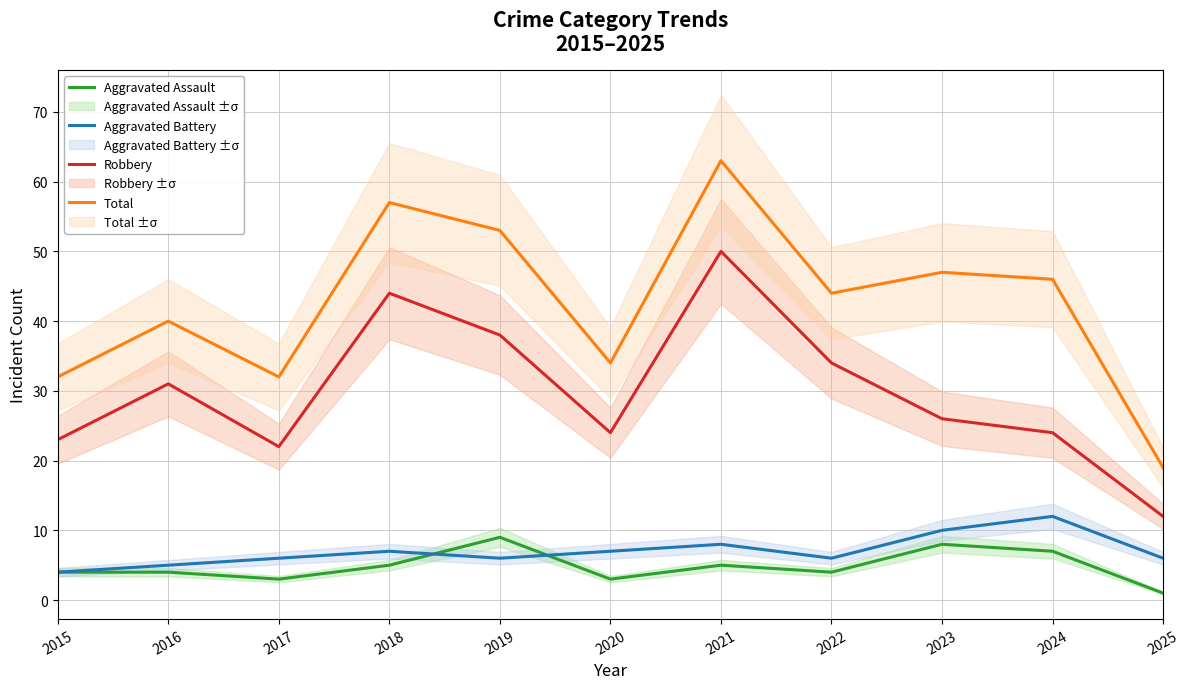

True or false: Aggravated Battery has a value of 11 at 2018.

False